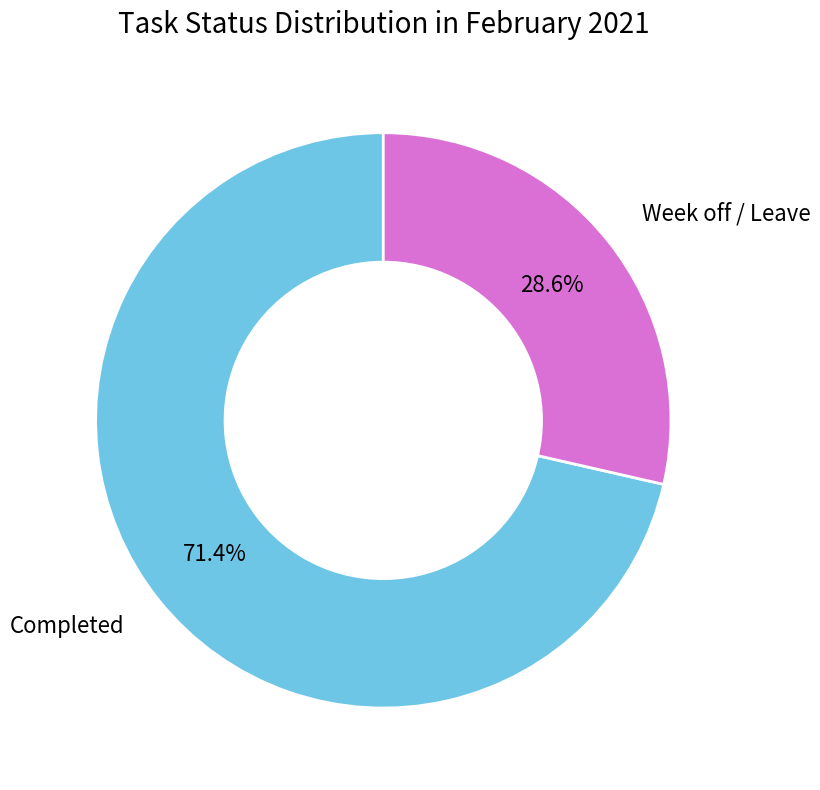

Count the number of slices in the pie.

2